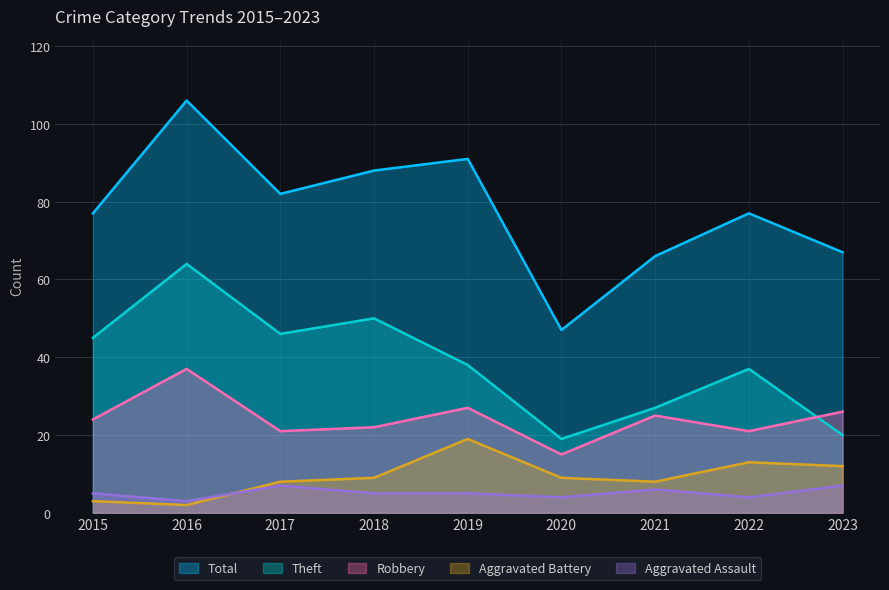

What is the sum of the Theft values at 2017 and 2020?

65